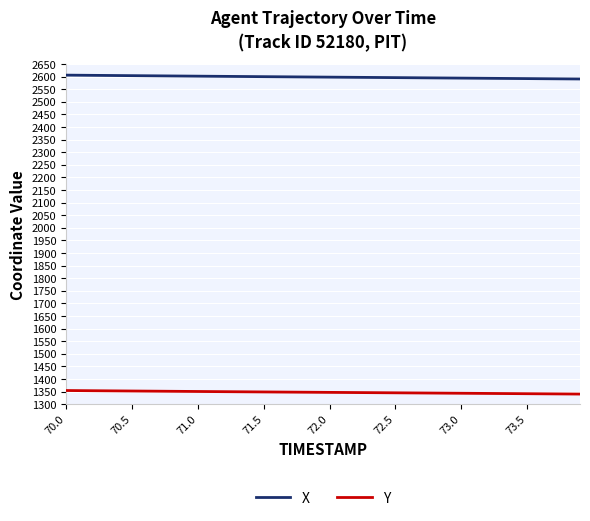

List the series in order of their overall mean, lowest first.

Y, X